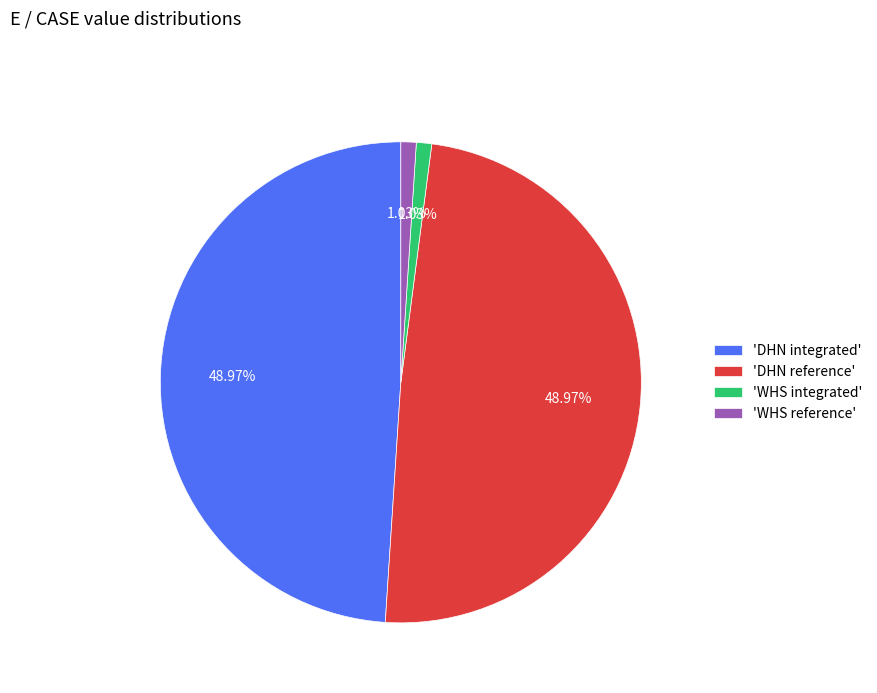

Do 'DHN reference' and 'DHN integrated' together represent more than half of the pie?

Yes